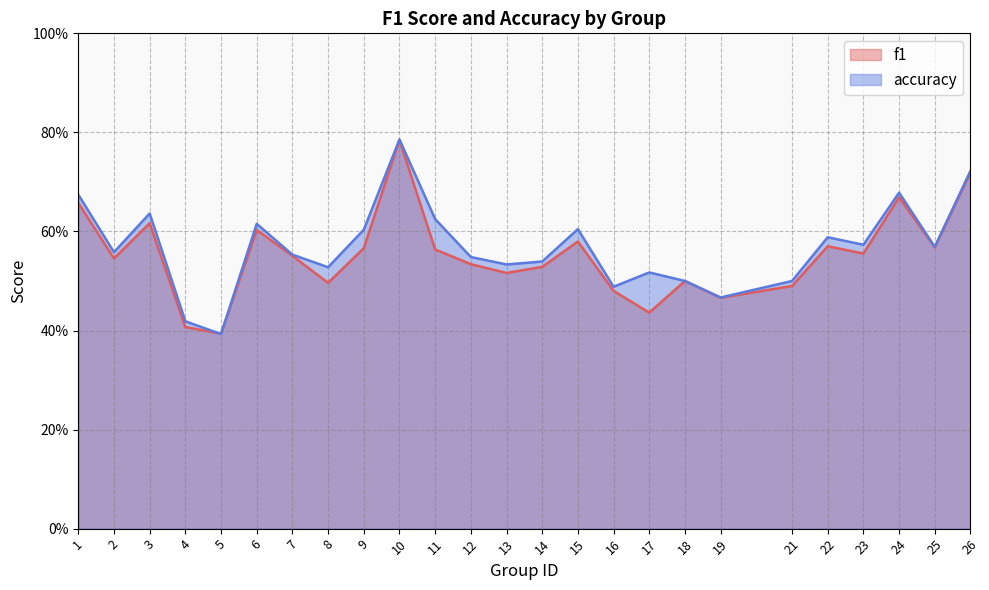

What is the average value of the accuracy series?

0.6